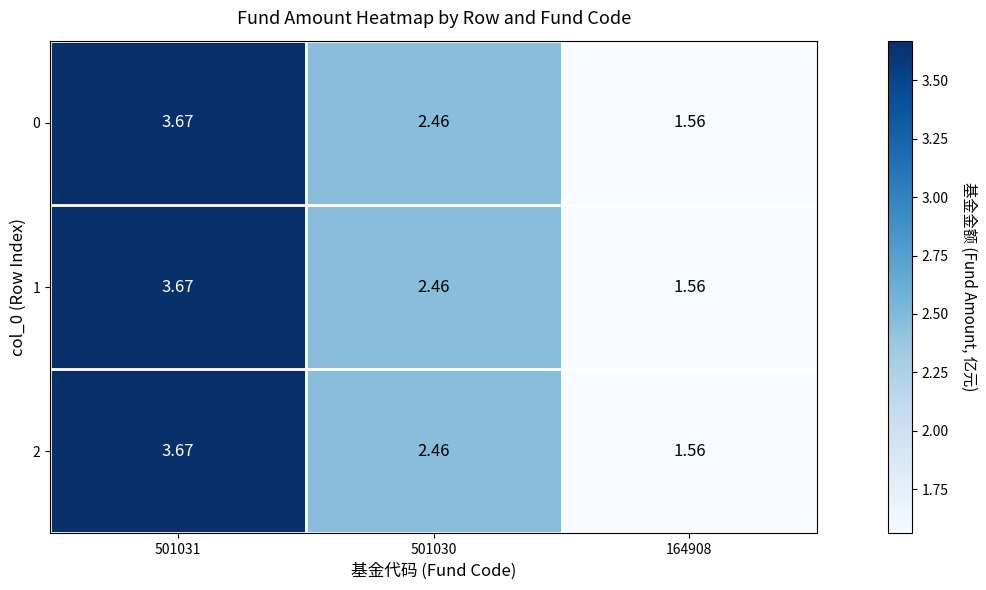

How many data points in 2 are above 2?

2